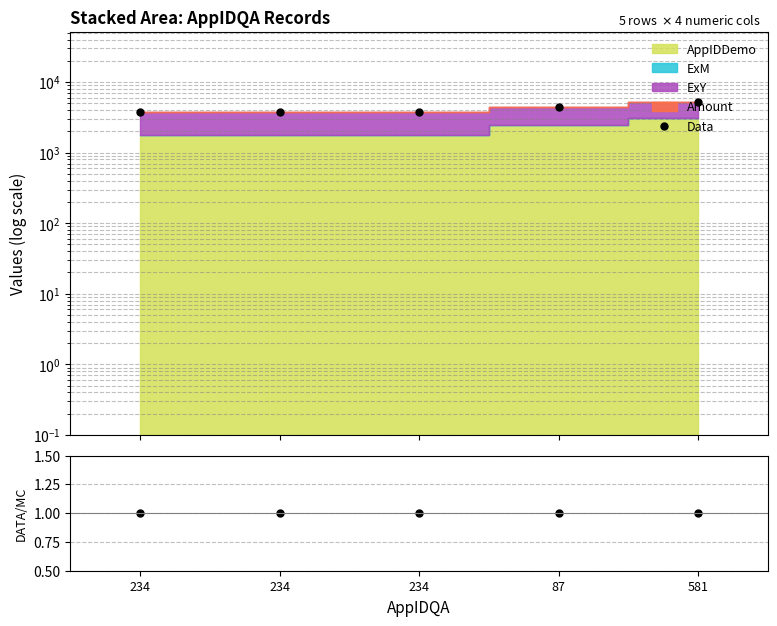

What is the label of the 2nd point from the right?

87